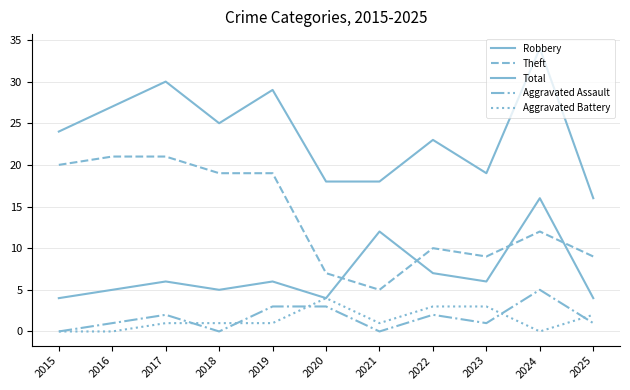

True or false: Aggravated Battery has a value of 1 at 2022.

False